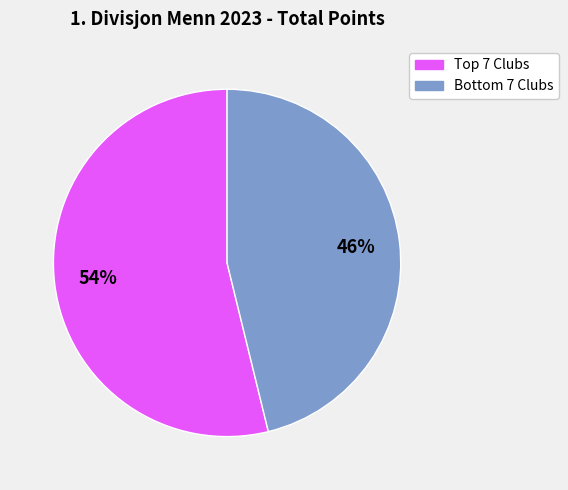

Is there a majority slice in this chart?

Yes